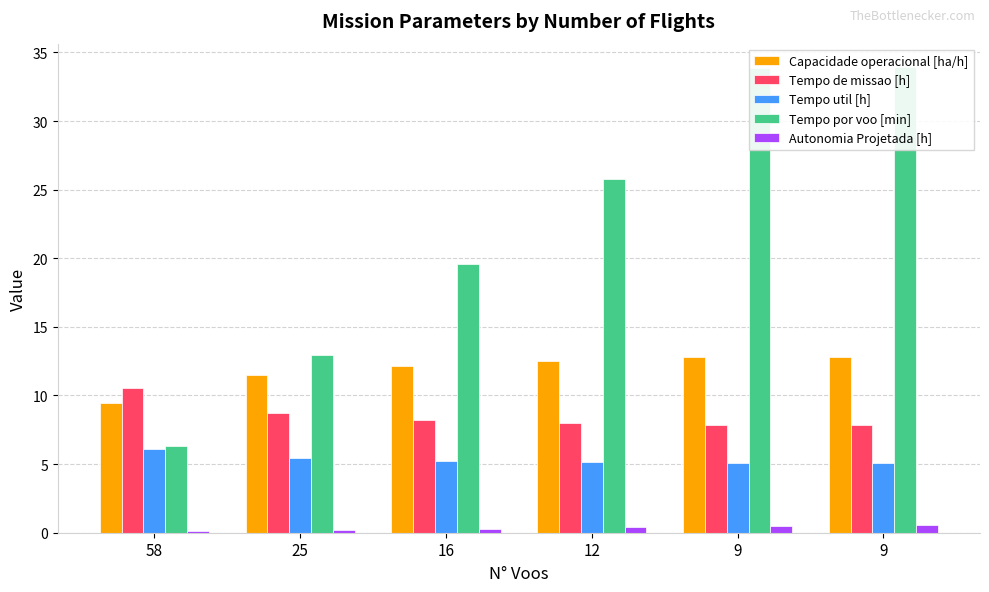

Is the value of Tempo util [h] at 9 greater than the value of Tempo por voo [min] at 12?

No